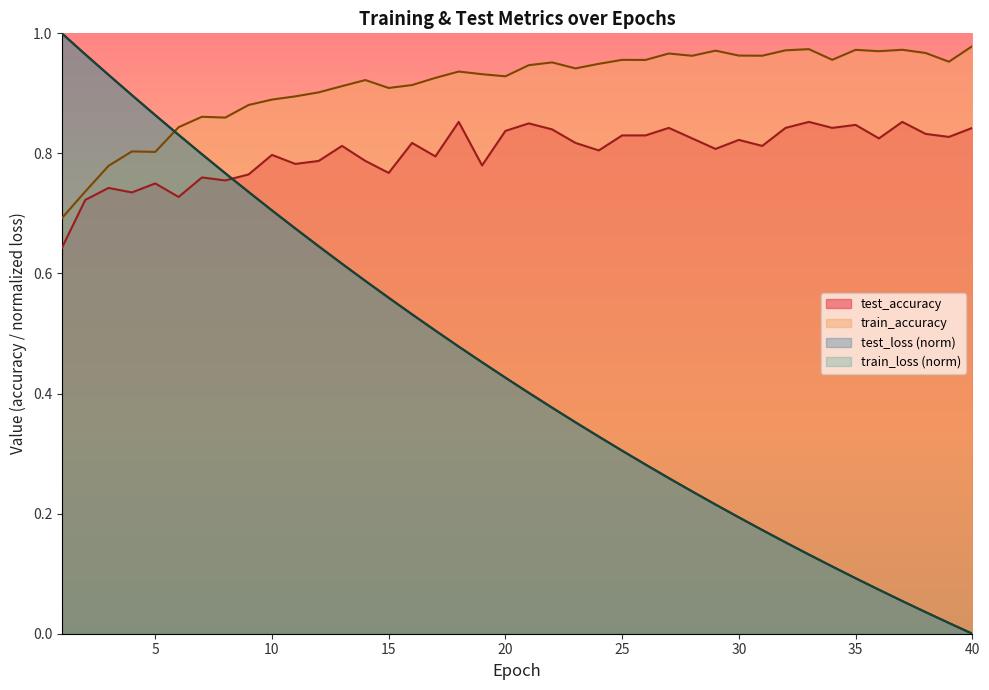

The value of test_loss at 3 is 0.9. True or false?

True